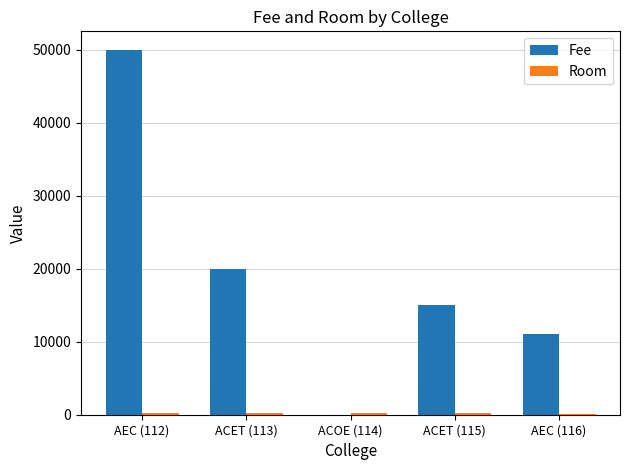

The value of Fee at ACET (113) is 7235. True or false?

False